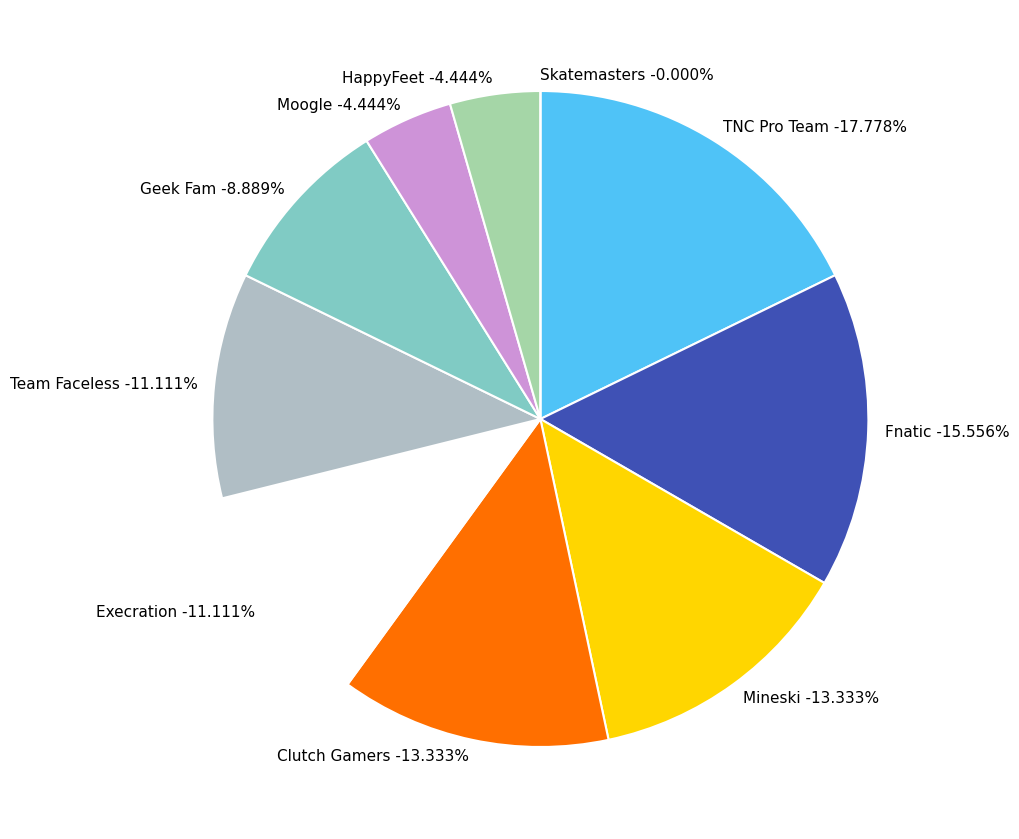

Combined, what portion of the pie is Geek Fam and Moogle?

13.3%